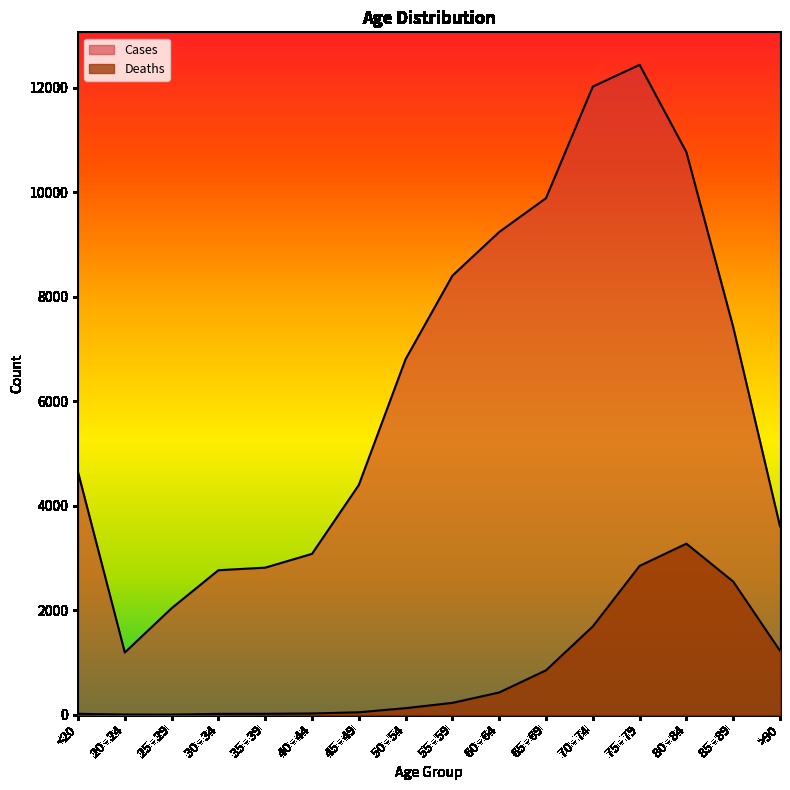

What is the difference between the maximum and second lowest values in the Cases series?

10396